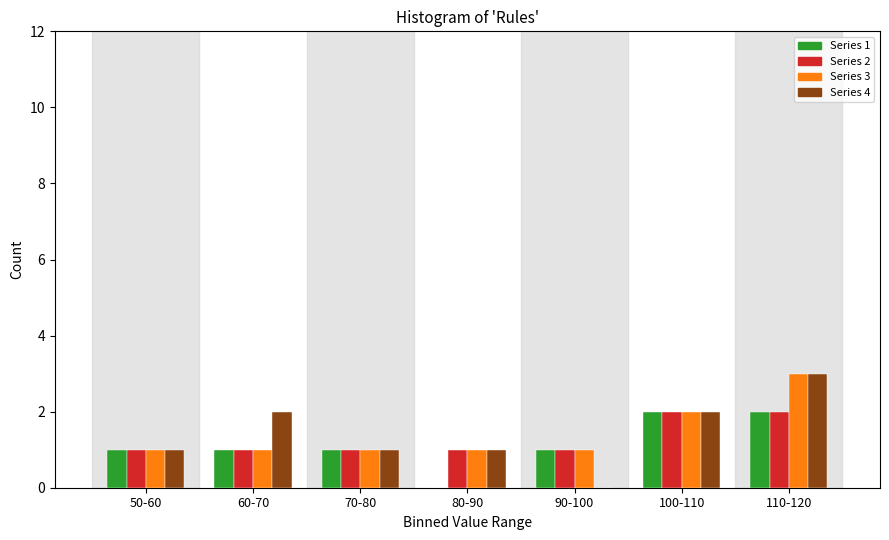

Reading right to left, extract all data points from this chart.

Series 1: 110-120=2	100-110=2	90-100=1	80-90=0	70-80=1	60-70=1	50-60=1
Series 2: 110-120=2	100-110=2	90-100=1	80-90=1	70-80=1	60-70=1	50-60=1
Series 3: 110-120=3	100-110=2	90-100=1	80-90=1	70-80=1	60-70=1	50-60=1
Series 4: 110-120=3	100-110=2	90-100=0	80-90=1	70-80=1	60-70=2	50-60=1